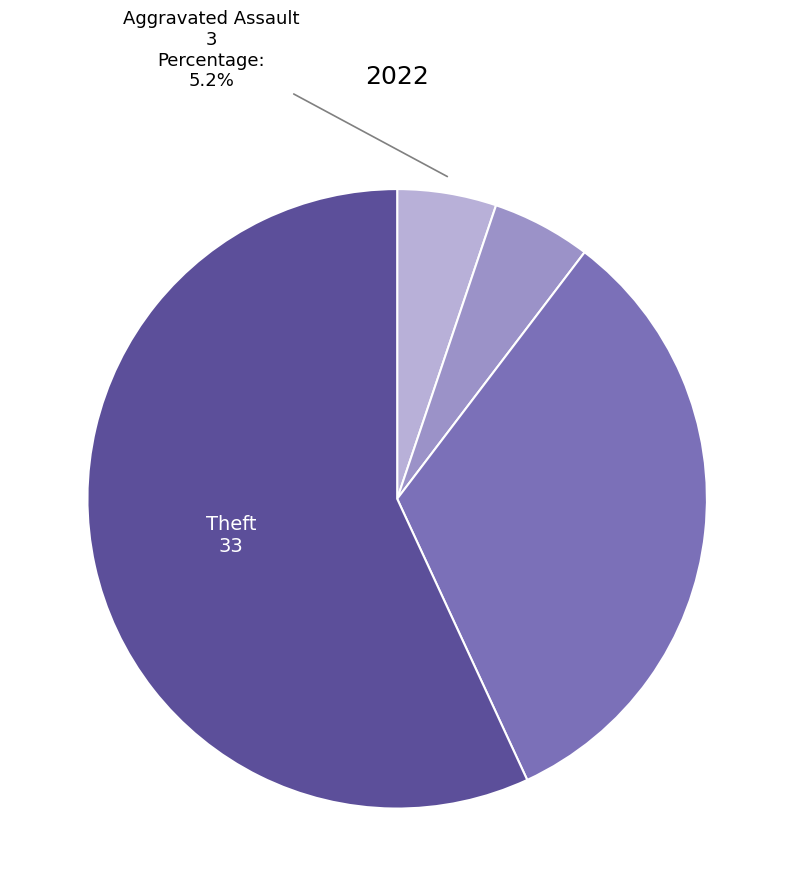

Is there a majority slice in this chart?

Yes